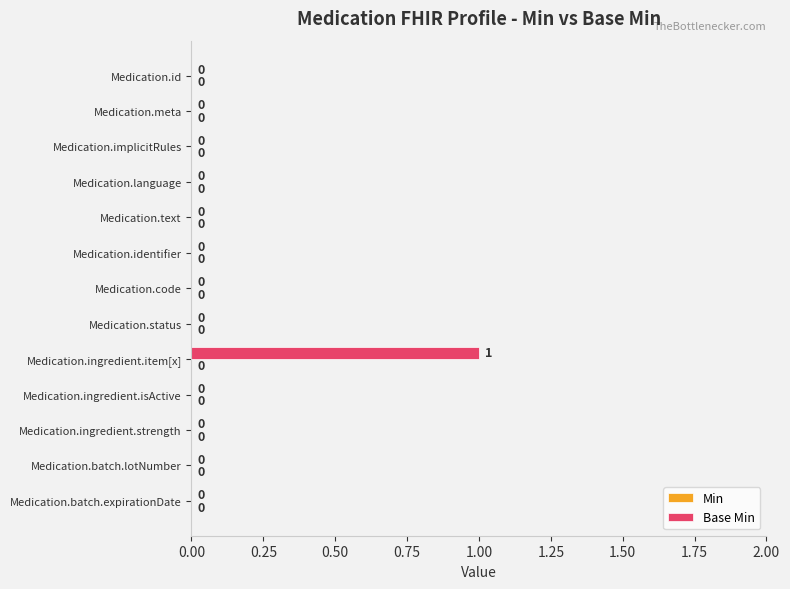

At which category does the chart reach its peak across all series?

Medication.ingredient.item[x]